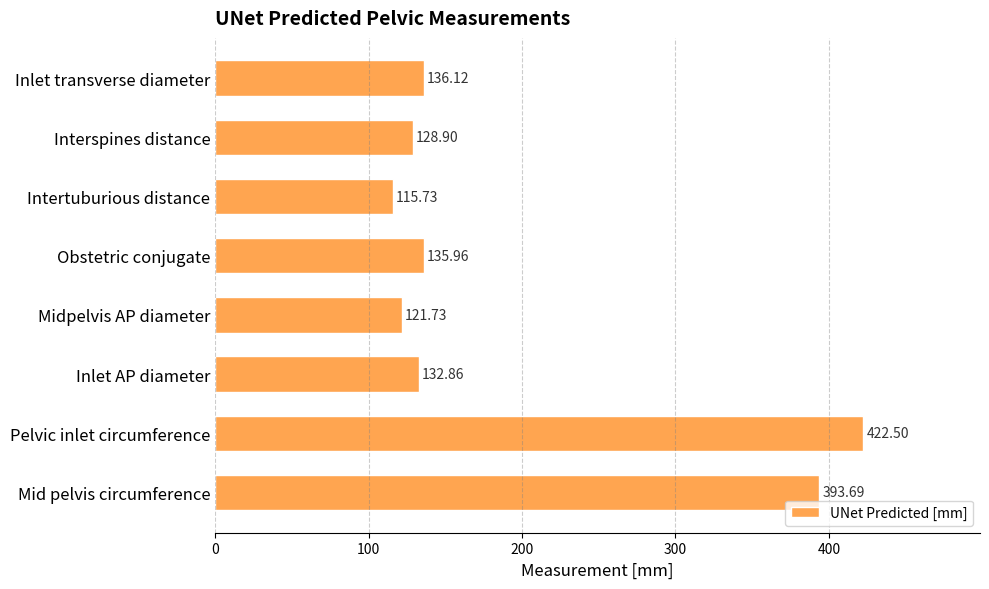

Rank the categories by value from lowest to highest.

Intertuburious distance, Midpelvis AP diameter, Interspines distance, Inlet AP diameter, Obstetric conjugate, Inlet transverse diameter, Mid pelvis circumference, Pelvic inlet circumference